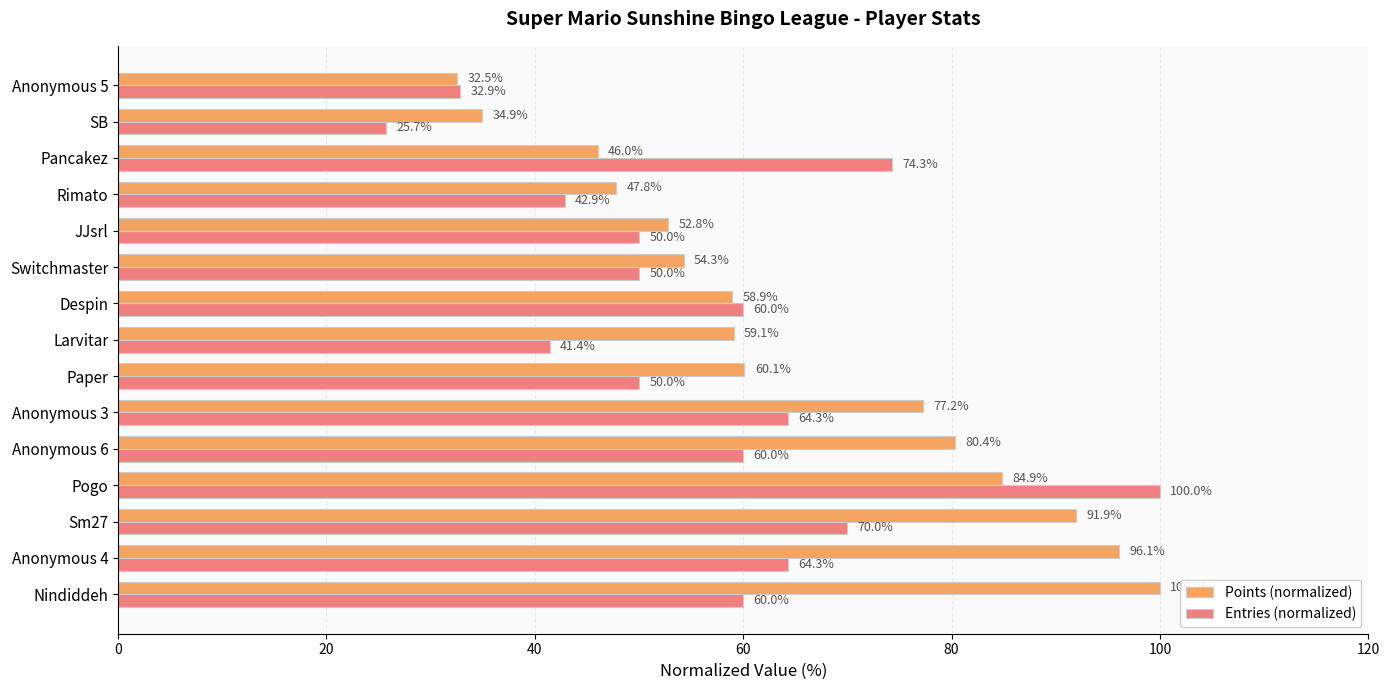

At which label is Points (normalized) closest to 66?

Paper